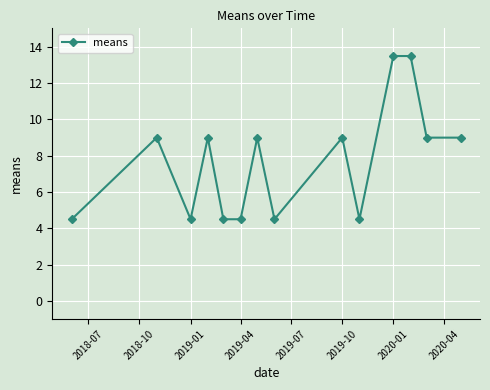

What is the value of the 8th point from the left?

4.5